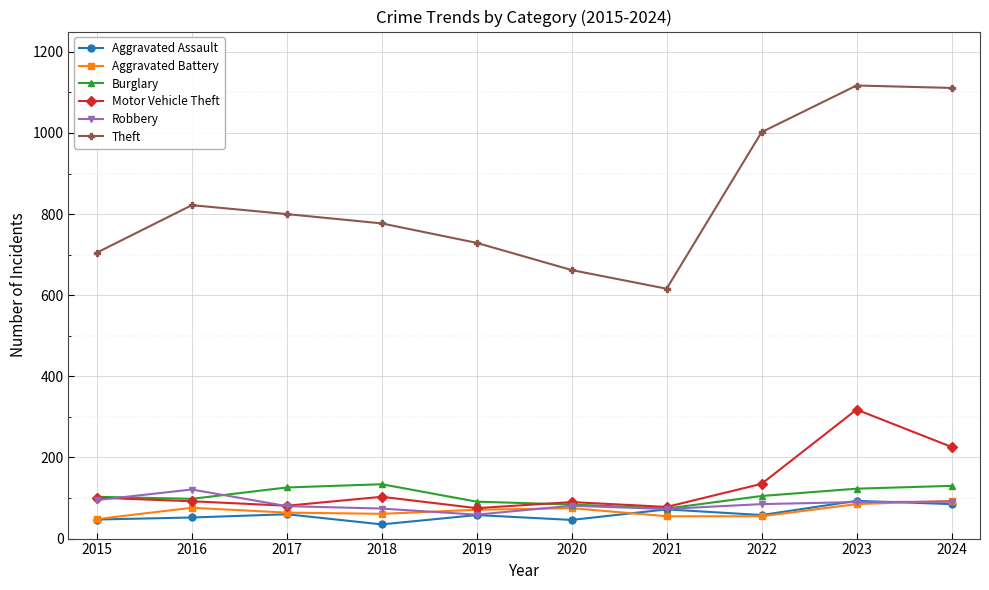

What value does the Robbery series have at 2019, to the nearest 10?

60